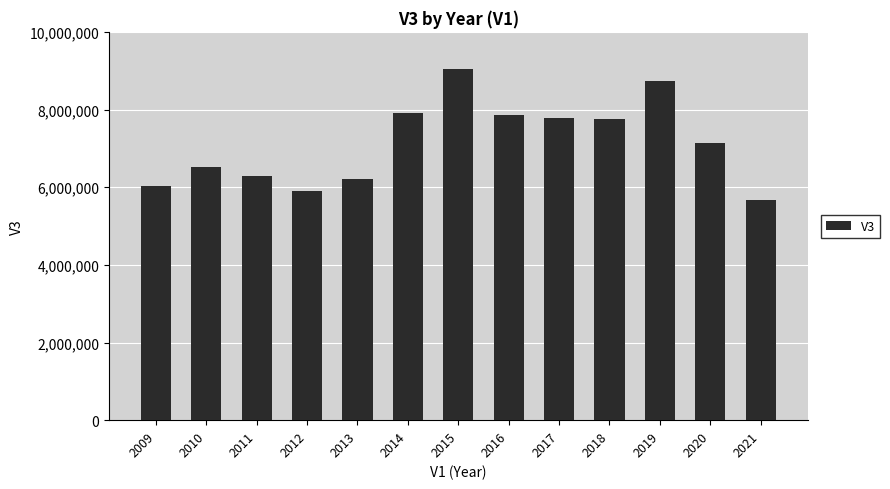

How many data points does each series have?

13